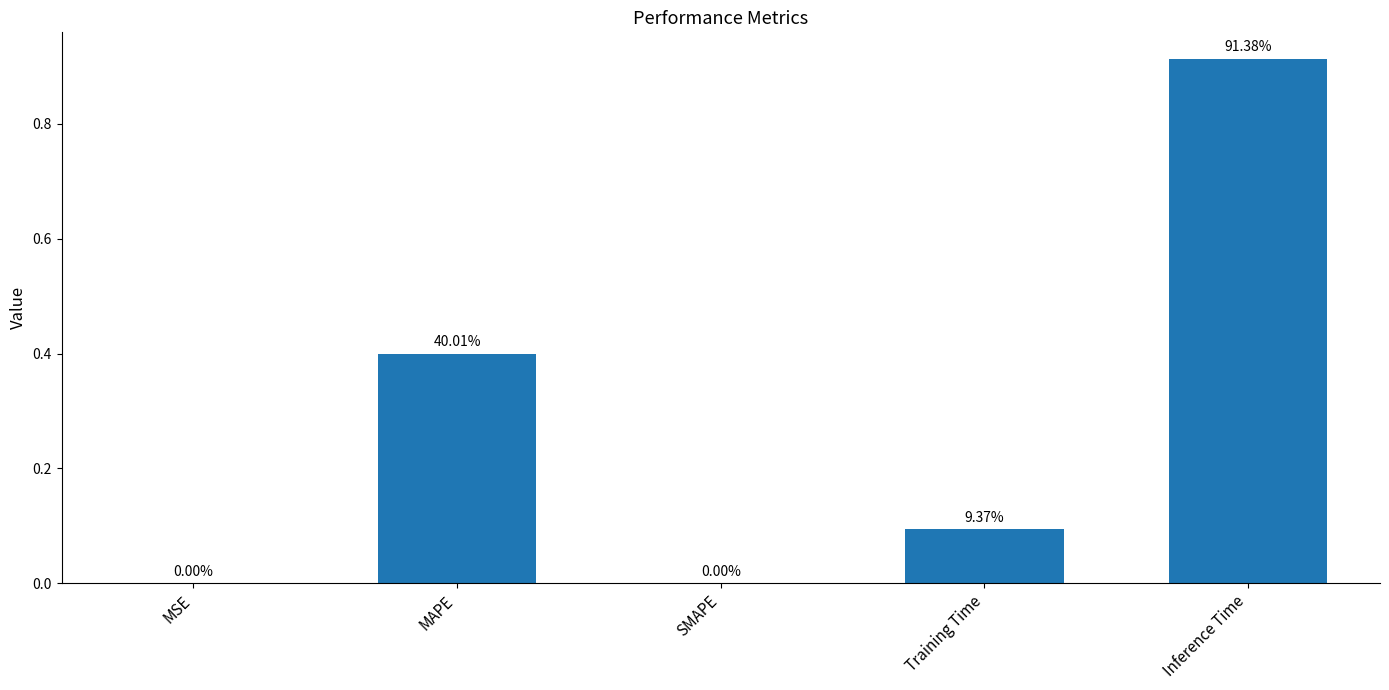

Reading left to right, extract all data points from this chart.

0.0	0.4	0.0	0.1	0.9